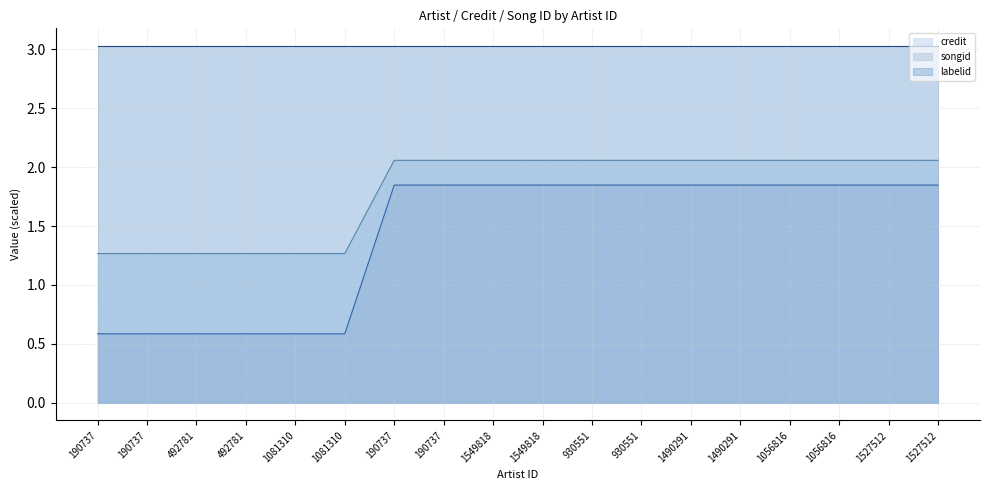

Which series has the largest total across all categories?

labelid